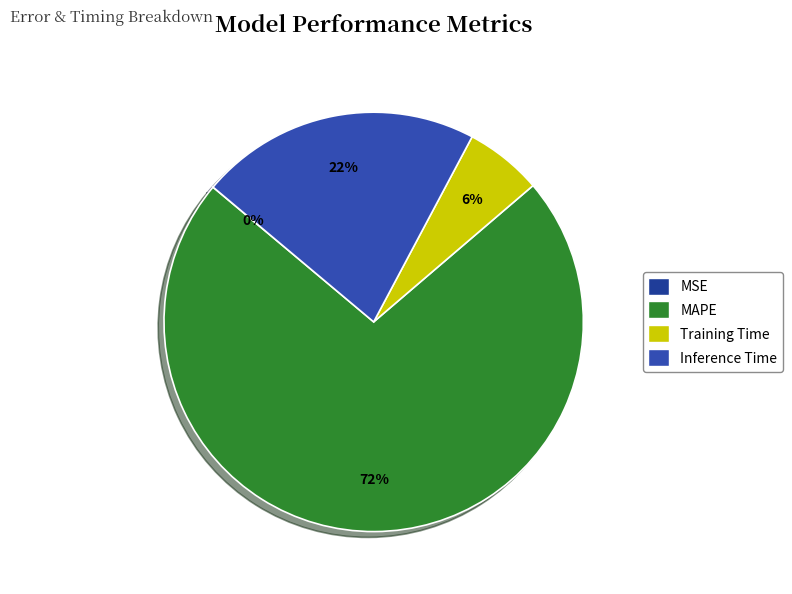

Is it true that Training Time is 6% of the pie?

True